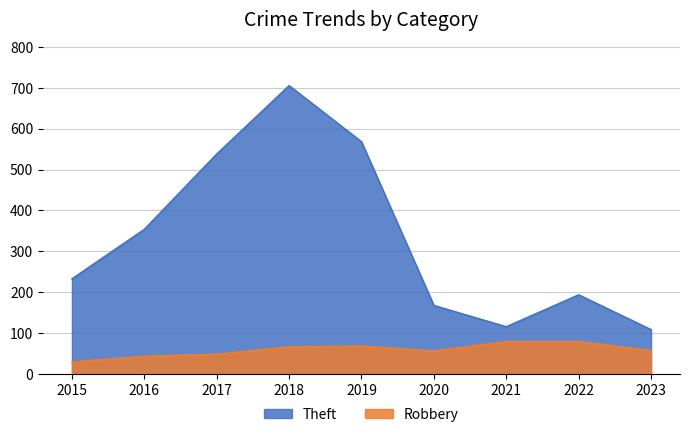

Which has a higher value, 2020 or 2015?

2015